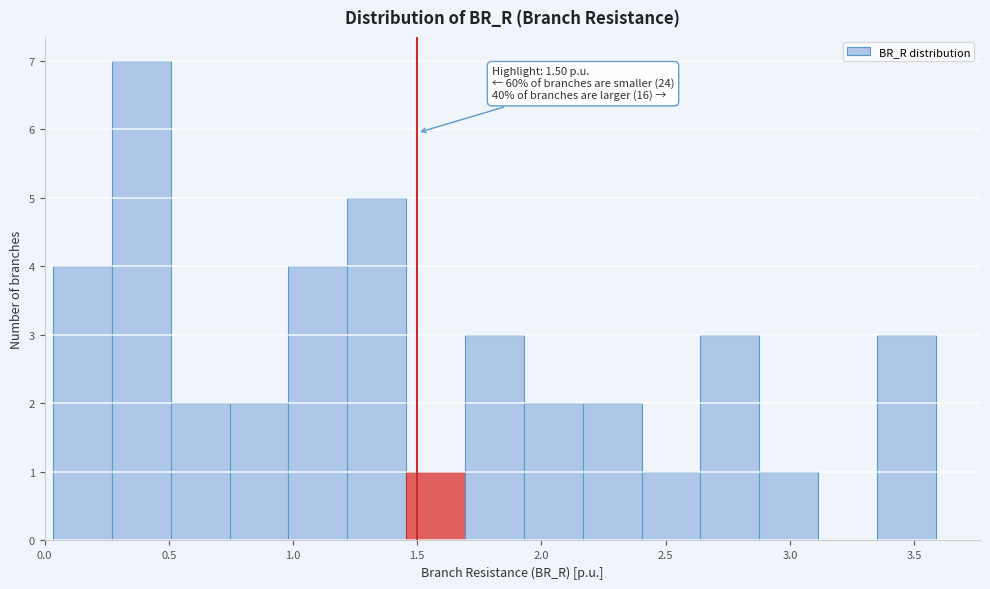

Over which range of the x-axis is the bar tallest?

0.25 to 0.50